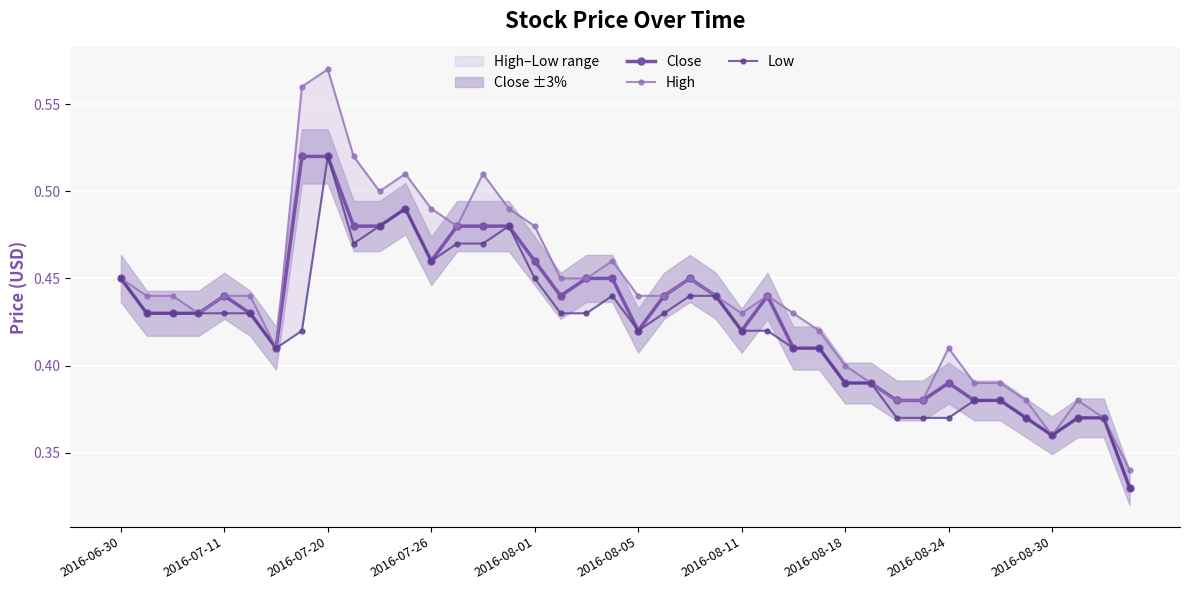

Which series has the widest spread of values?

High